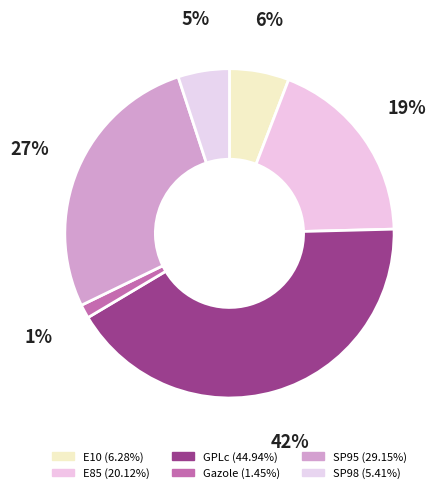

What is the ratio of the value at GPLc to the value at Gazole?

31.0